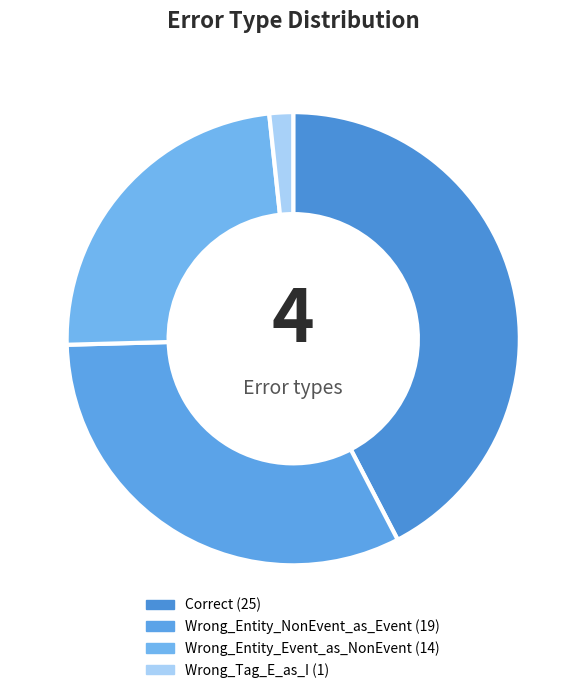

Approximately how many times larger is the value at Wrong_Entity_NonEvent_as_Event compared to Wrong_Tag_E_as_I?

19.0